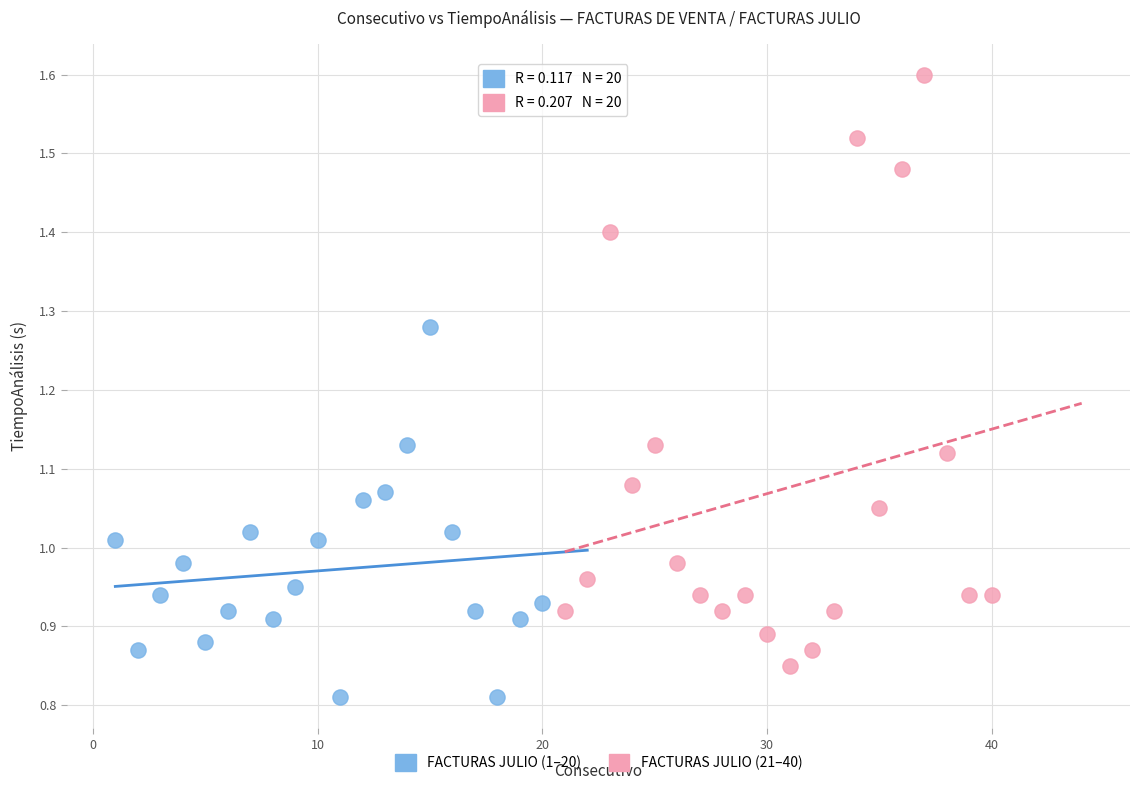

Which series reaches the maximum Y coordinate?

FACTURAS JULIO (21–40)